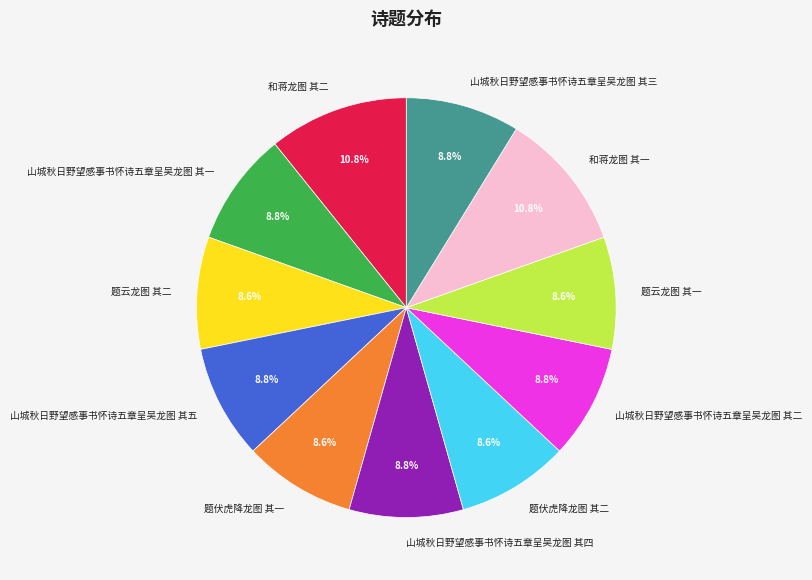

How many slices are in this pie chart?

11